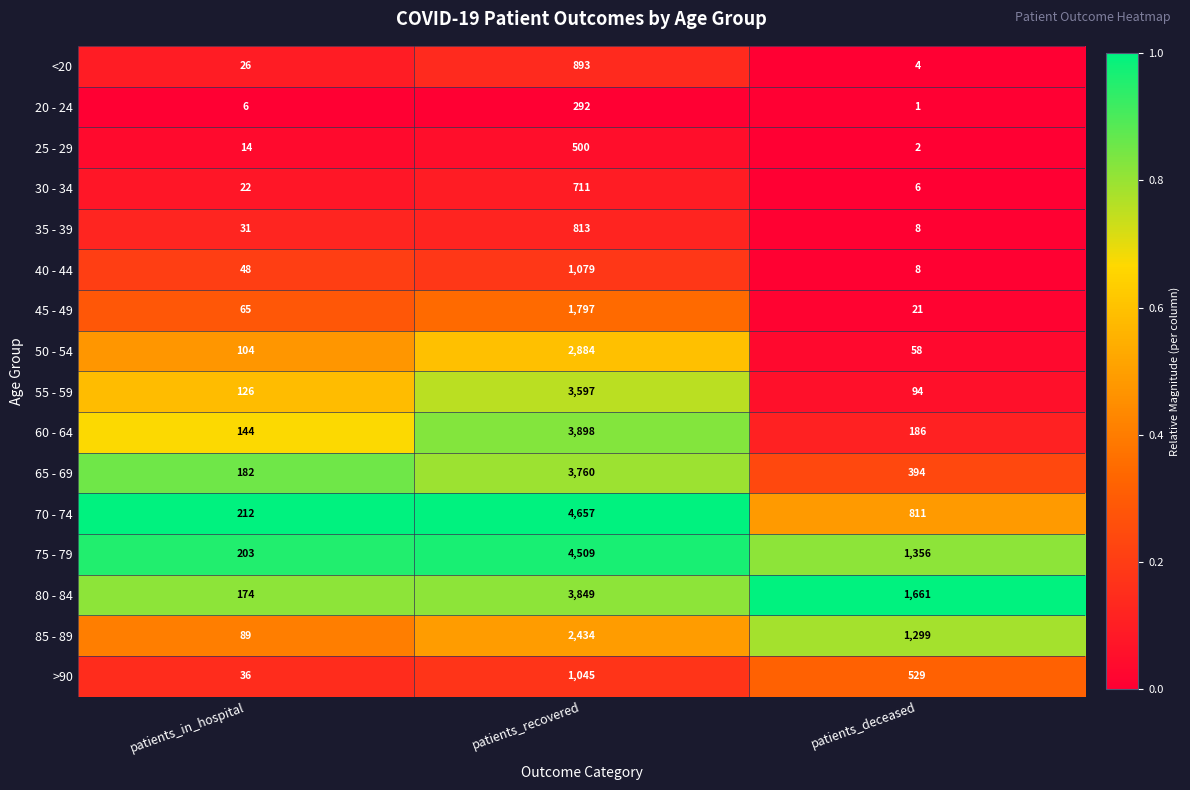

Which series has the largest range (max minus min)?

70 - 74